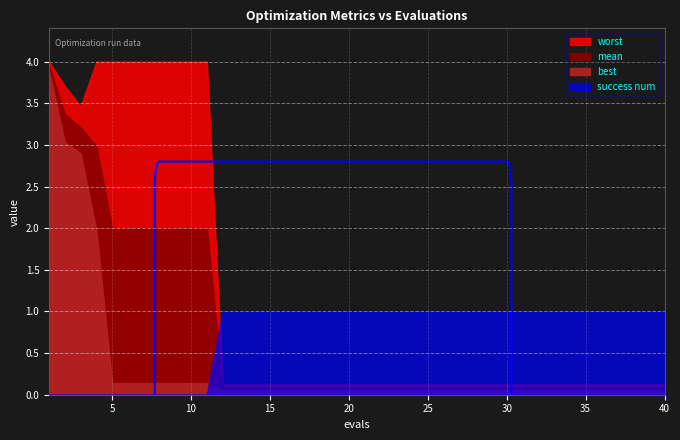

At how many categories does at least one series exceed 3?

11